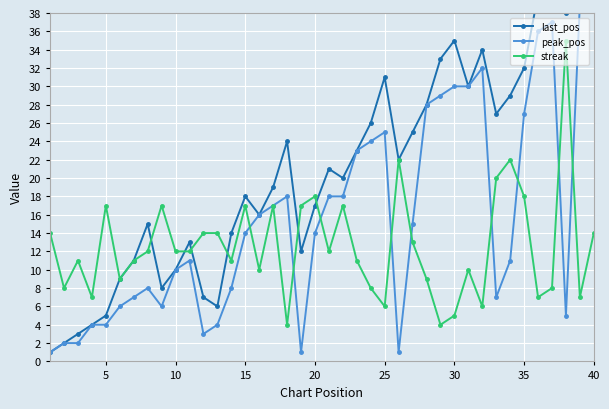

Is it true that streak equals 7 at 40?

False